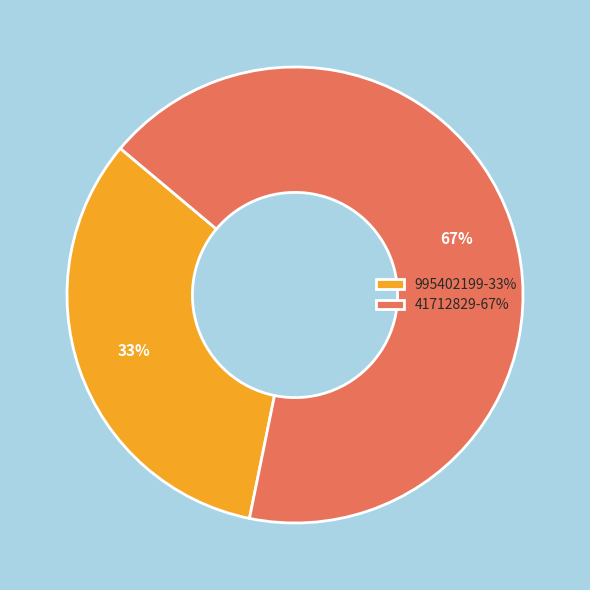

Do 995402199-33% and 41712829-67% together represent more than half of the pie?

Yes